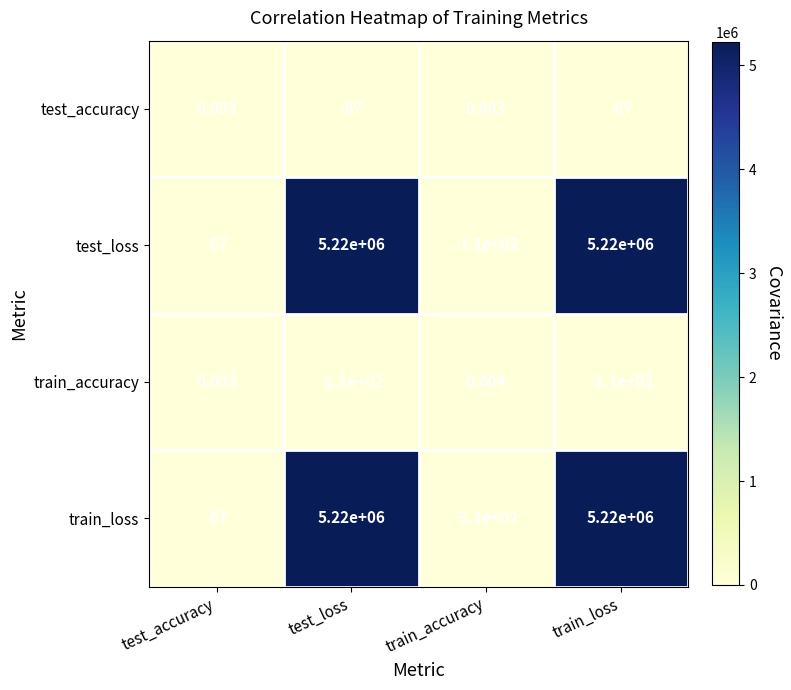

Is the value of train_loss at train_loss greater than the value of train_accuracy at train_accuracy?

Yes